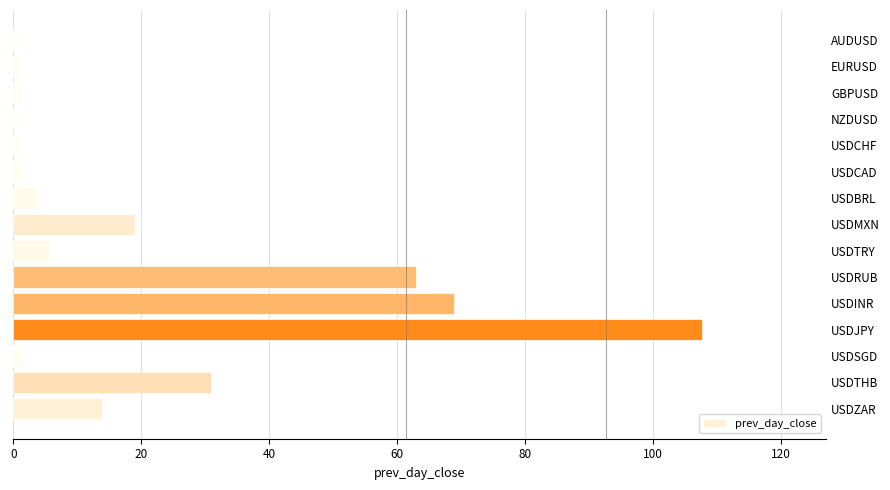

What is the minimum value shown in the chart?

0.7